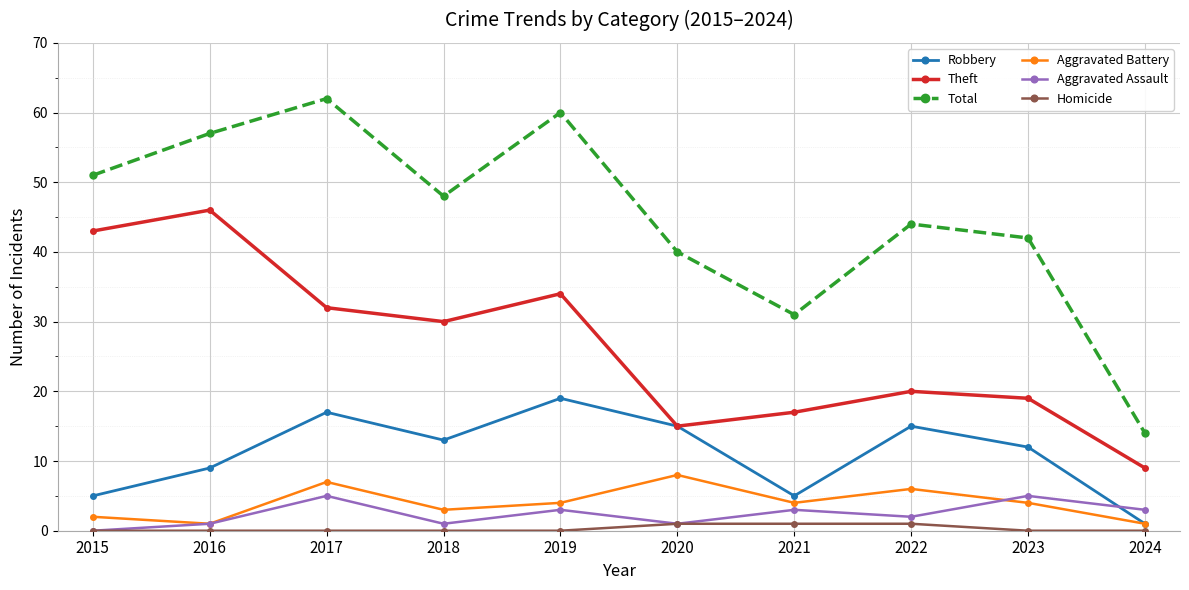

What is the value of the Theft point at the 3rd from the left?

32